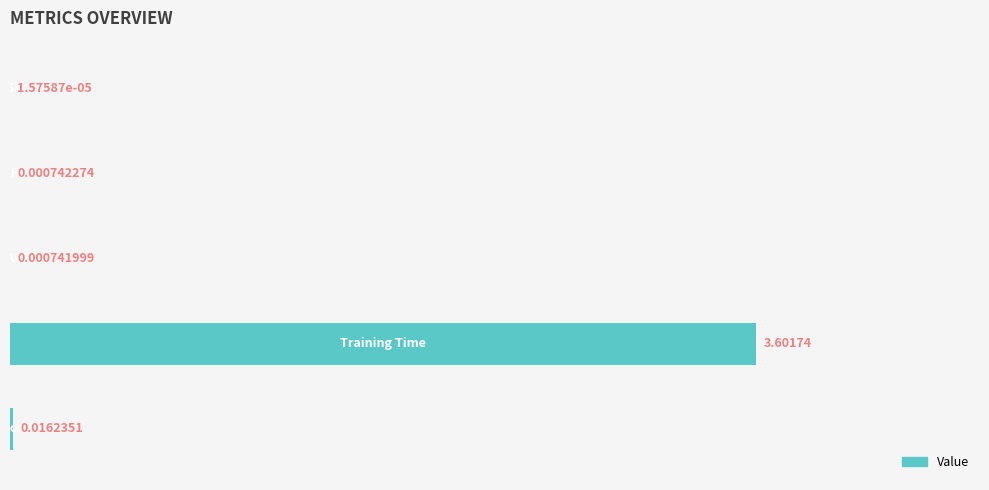

What is the sum of all values?

3.6